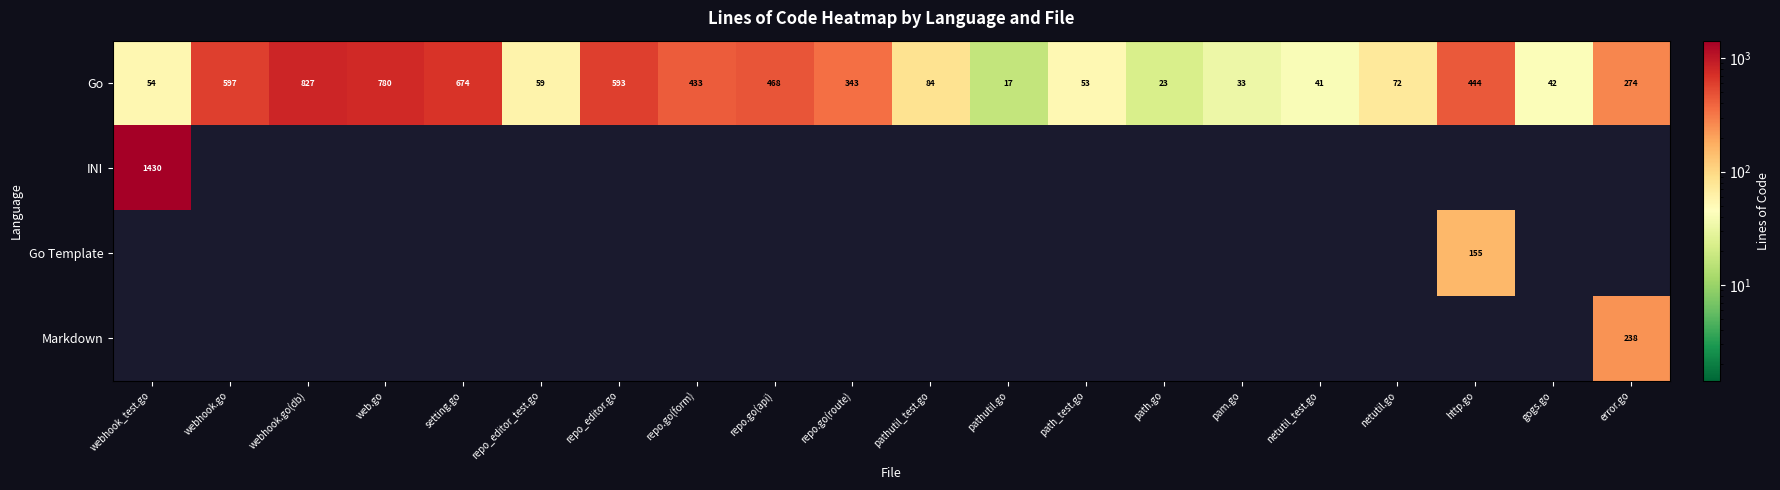

What is the total value across all series at gogs.go?

42